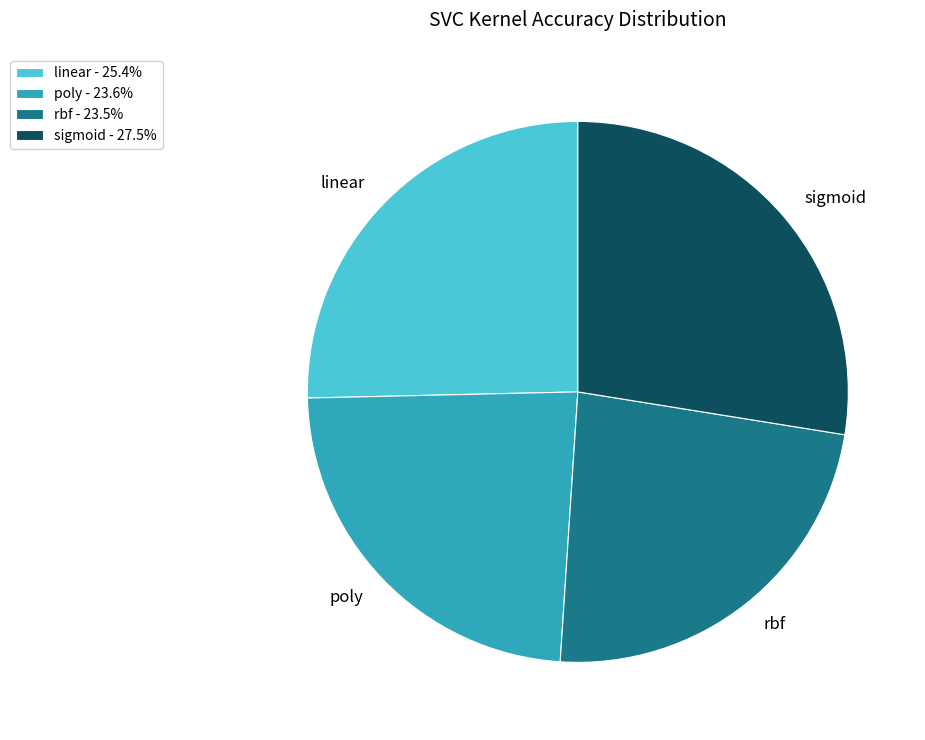

Does any single category account for the majority?

No